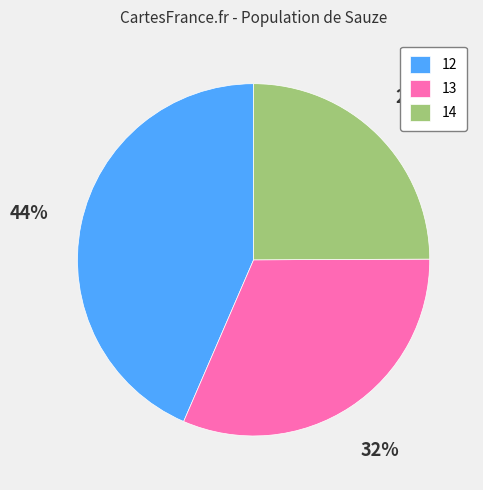

Approximately how many times larger is the value at 12 compared to 13?

1.4